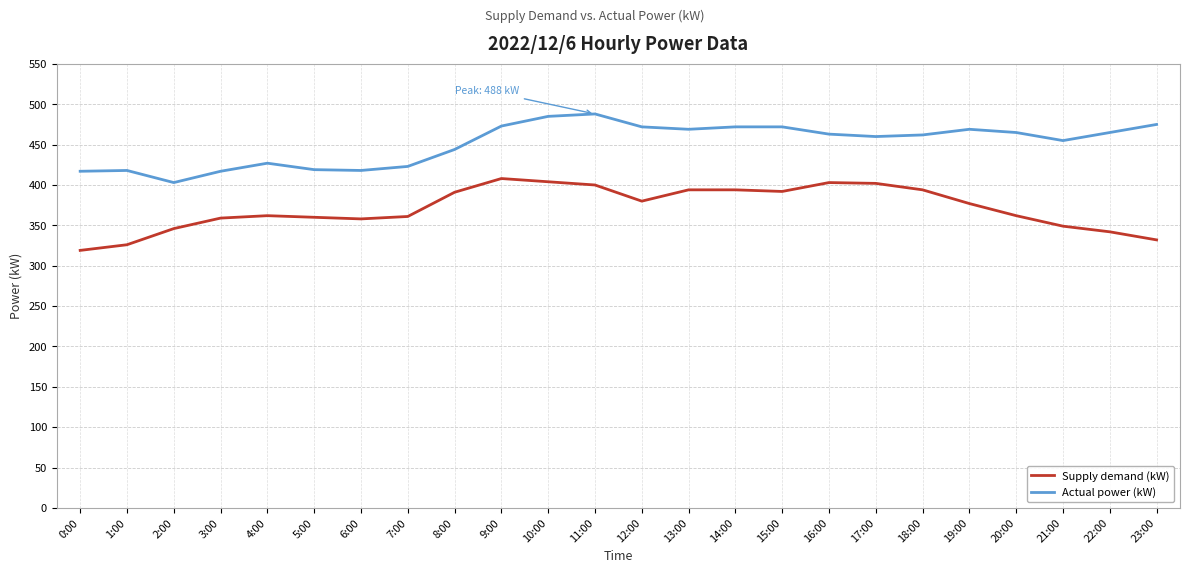

Which series has the largest range (max minus min)?

Supply demand (kW)